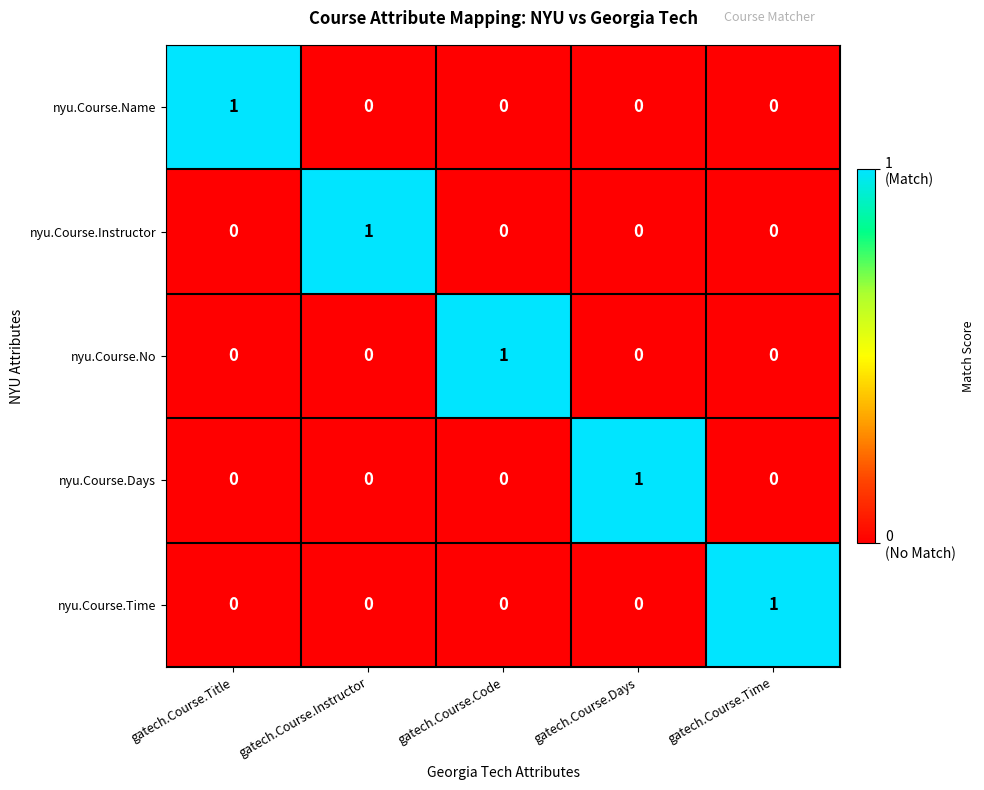

Reading left to right, what are all the values shown in this chart?

nyu.Course.Name: gatech.Course.Title=1	gatech.Course.Instructor=0	gatech.Course.Code=0	gatech.Course.Days=0	gatech.Course.Time=0
nyu.Course.Instructor: gatech.Course.Title=0	gatech.Course.Instructor=1	gatech.Course.Code=0	gatech.Course.Days=0	gatech.Course.Time=0
nyu.Course.No: gatech.Course.Title=0	gatech.Course.Instructor=0	gatech.Course.Code=1	gatech.Course.Days=0	gatech.Course.Time=0
nyu.Course.Days: gatech.Course.Title=0	gatech.Course.Instructor=0	gatech.Course.Code=0	gatech.Course.Days=1	gatech.Course.Time=0
nyu.Course.Time: gatech.Course.Title=0	gatech.Course.Instructor=0	gatech.Course.Code=0	gatech.Course.Days=0	gatech.Course.Time=1